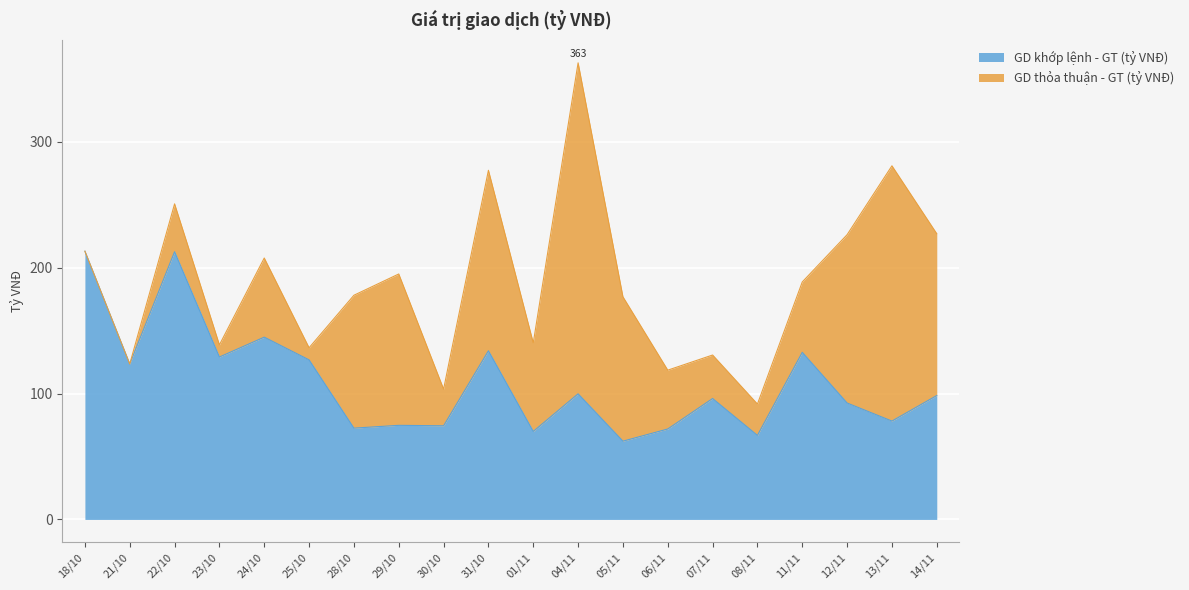

What is the change in value from 08/11 to 13/11?

+11.4